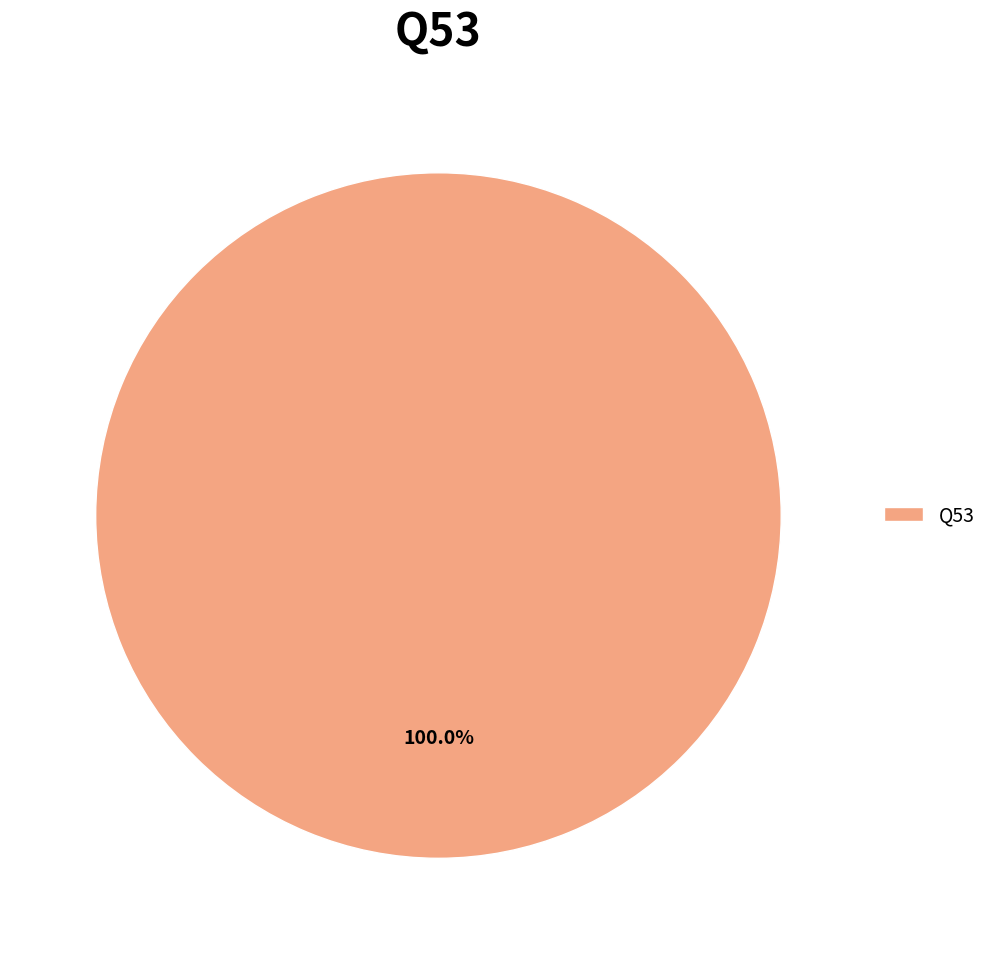

Rank the categories by value from lowest to highest.

Q53